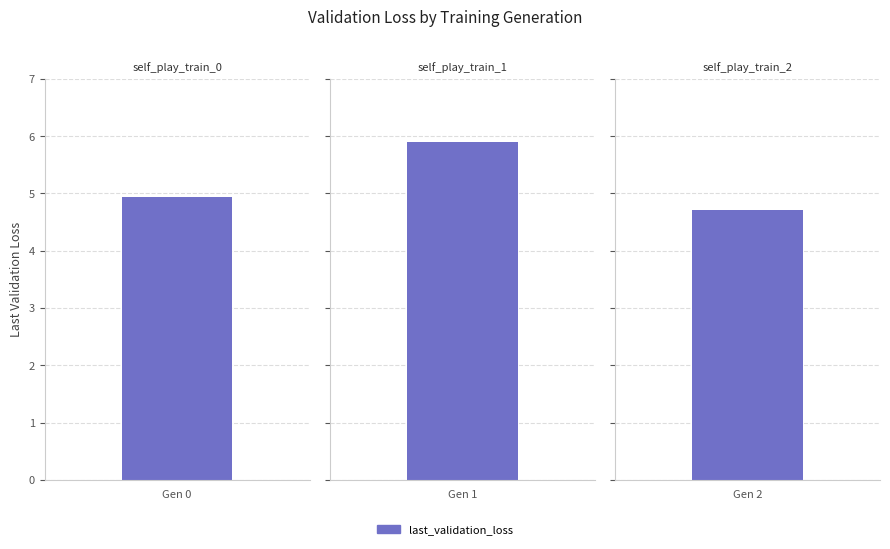

List the labels in order of value, smallest first.

self_play_train_2, self_play_train_0, self_play_train_1